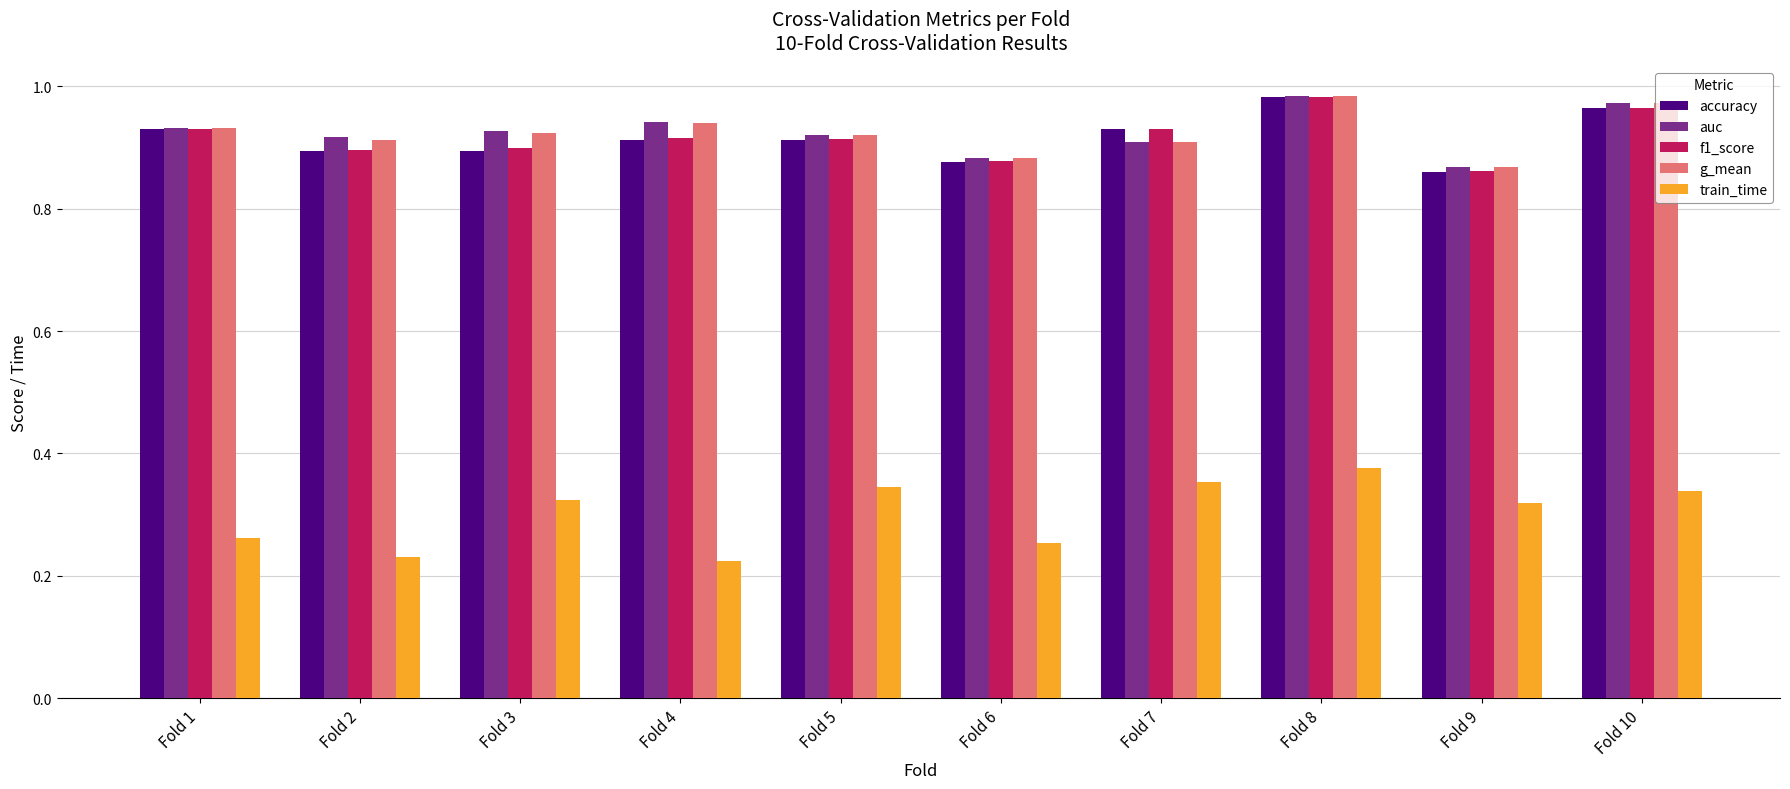

At which category is the sum across all series the highest?

Fold 8